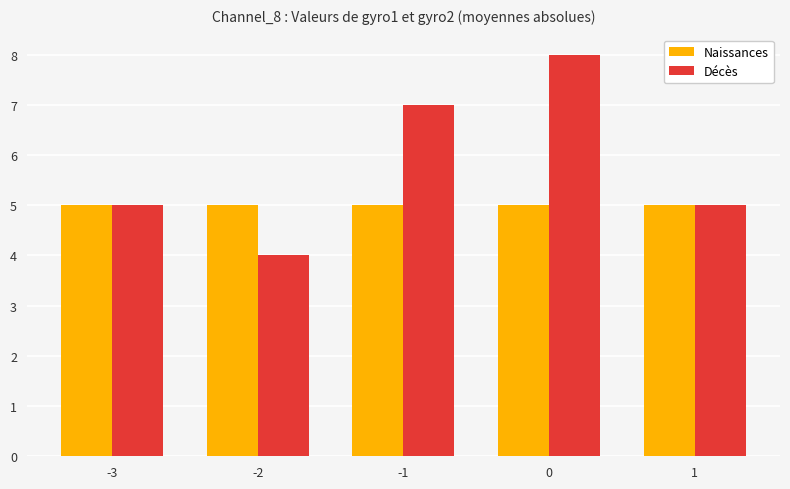

Which series has the largest range (max minus min)?

Décès